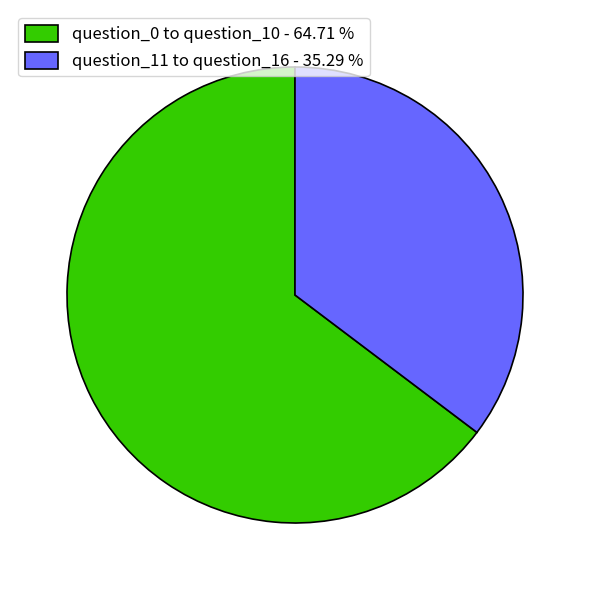

Rank the categories by value from highest to lowest.

question_0 to question_10 - 64.71 %, question_11 to question_16 - 35.29 %